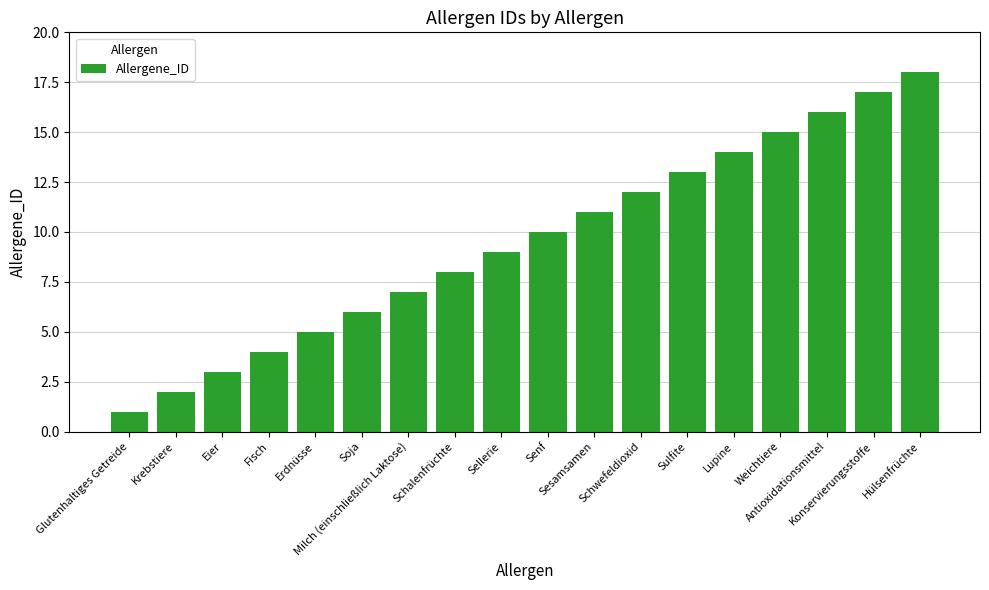

Between Konservierungsstoffe and Hülsenfrüchte, which is larger?

Hülsenfrüchte